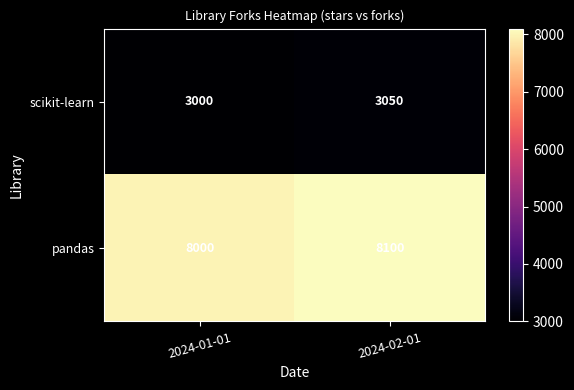

Rank the series by their average value, from highest to lowest.

pandas, scikit-learn